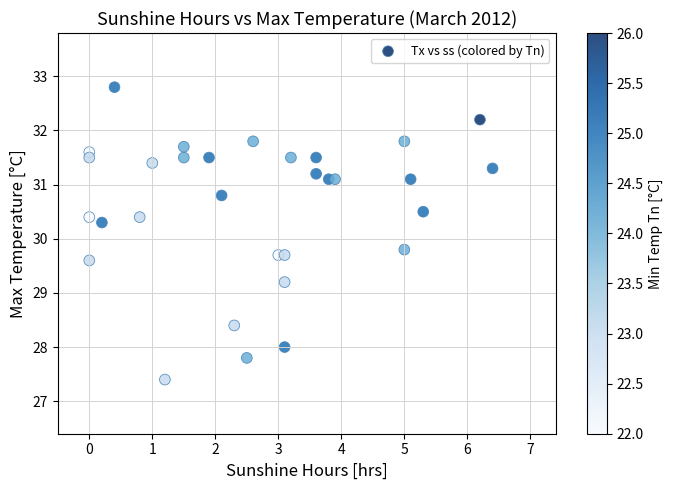

What is the range of Y values (max minus min)?

5.4